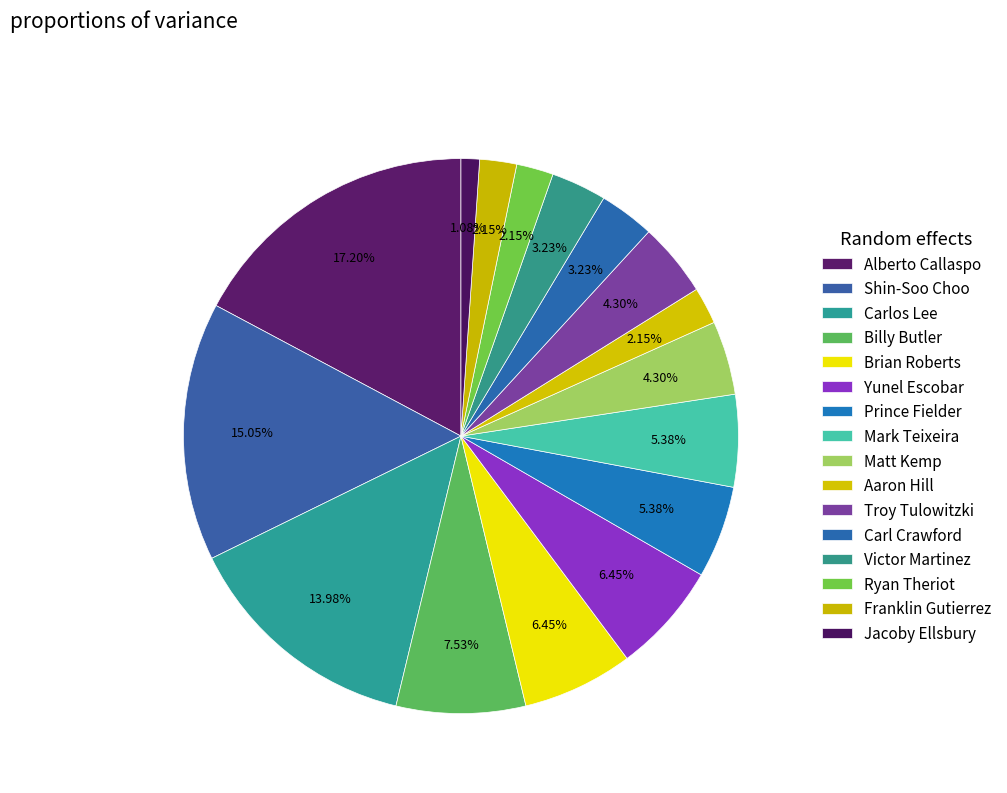

To the nearest percent, what is the combined percentage of Jacoby Ellsbury and Prince Fielder?

6%